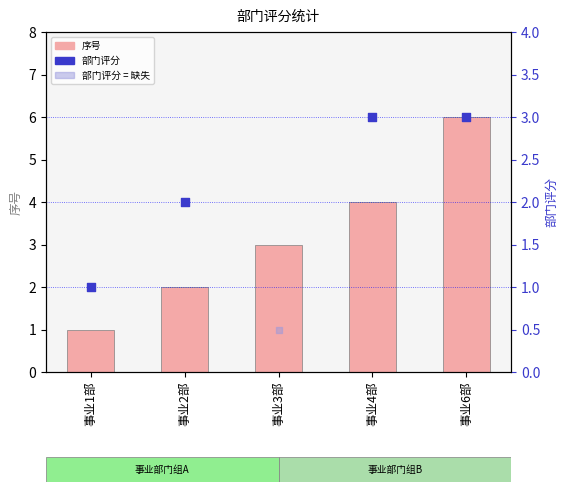

Which has a higher value, 事业3部 or 事业6部?

事业6部